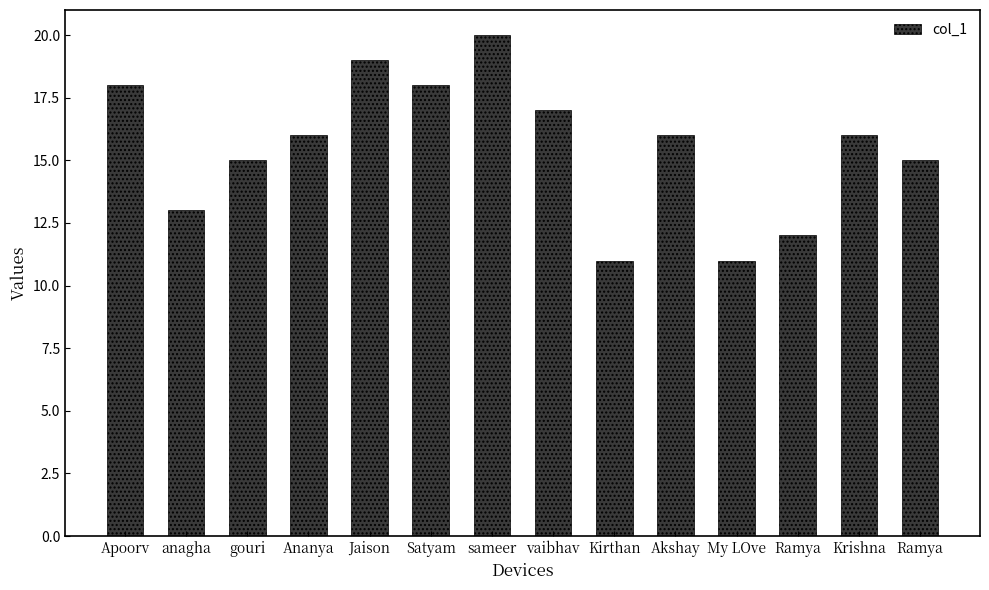

Rank the categories by value from lowest to highest.

Kirthan, My LOve, Ramya, anagha, gouri, Ramya, Ananya, Akshay, Krishna, vaibhav, Apoorv, Satyam, Jaison, sameer